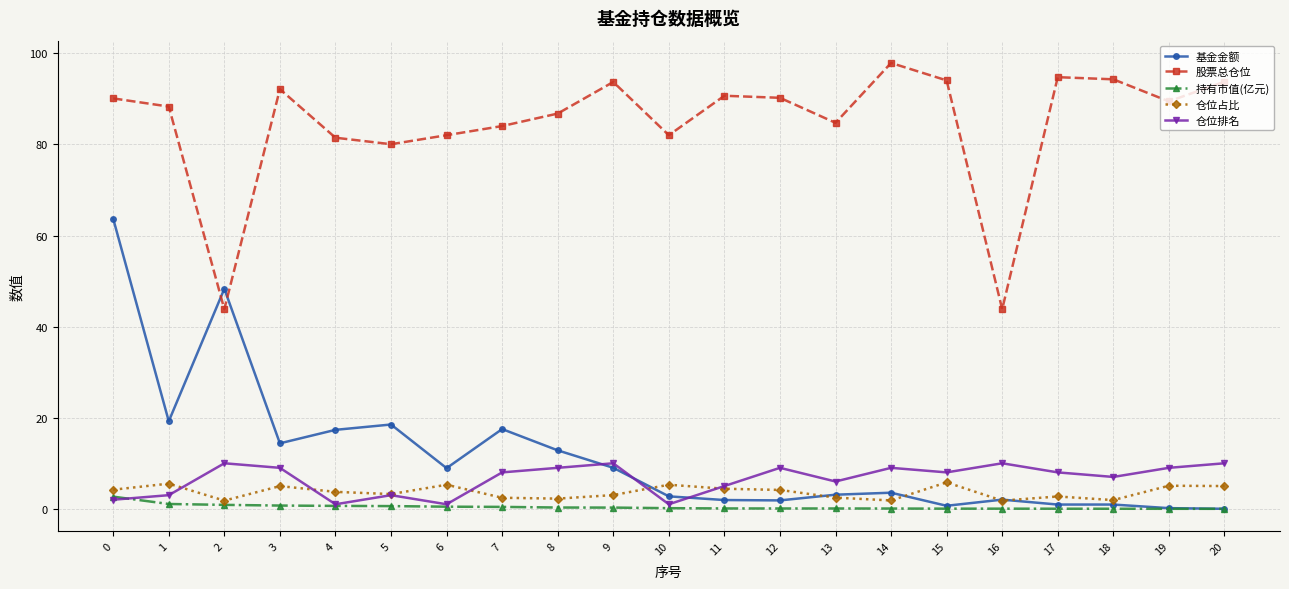

What is the difference between the maximum and second lowest values in the 持有市值(亿元) series?

2.7